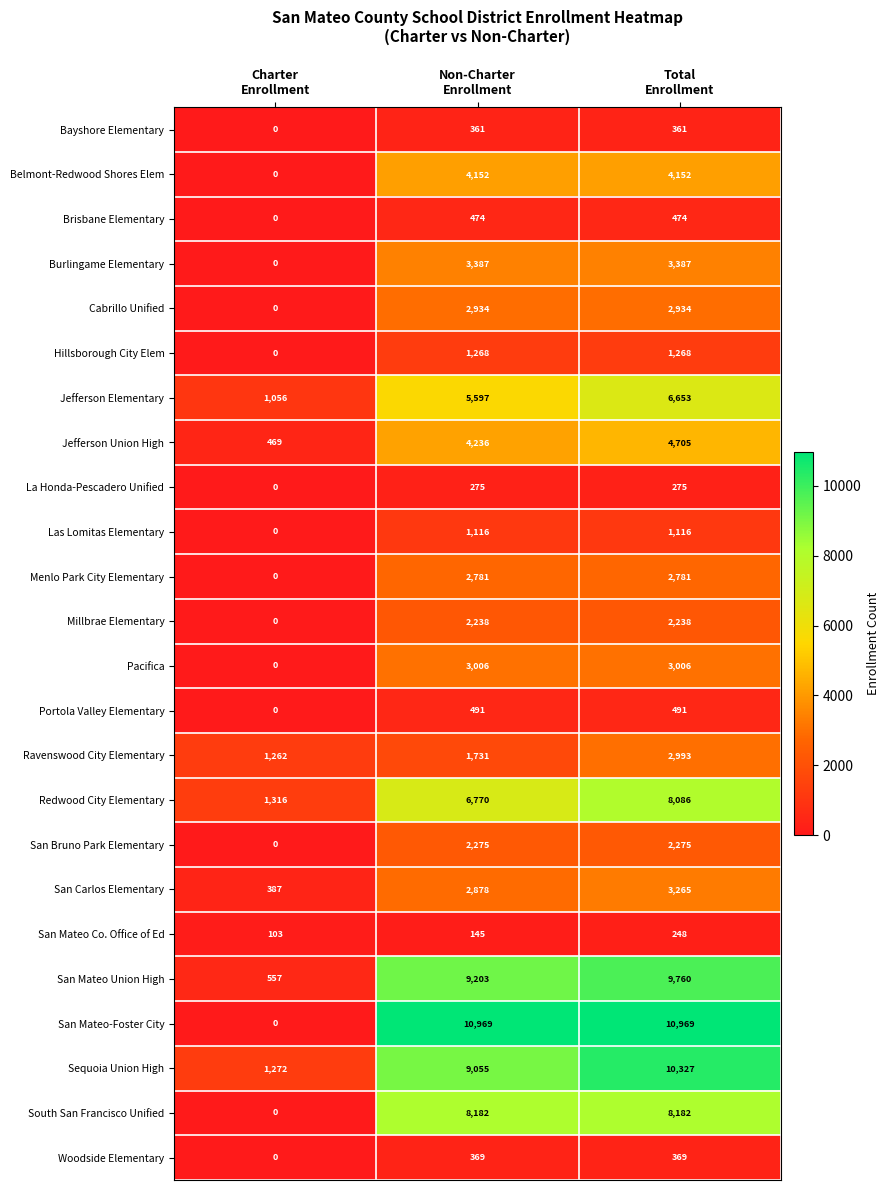

Count the number of data series in this chart.

24